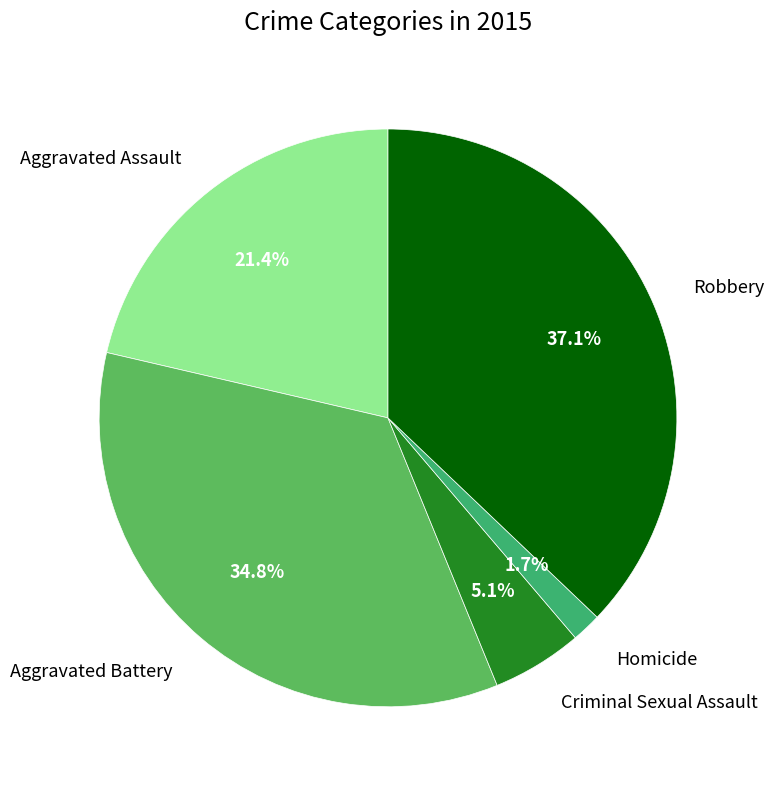

What percentage is the Aggravated Battery slice, to the nearest percent?

35%